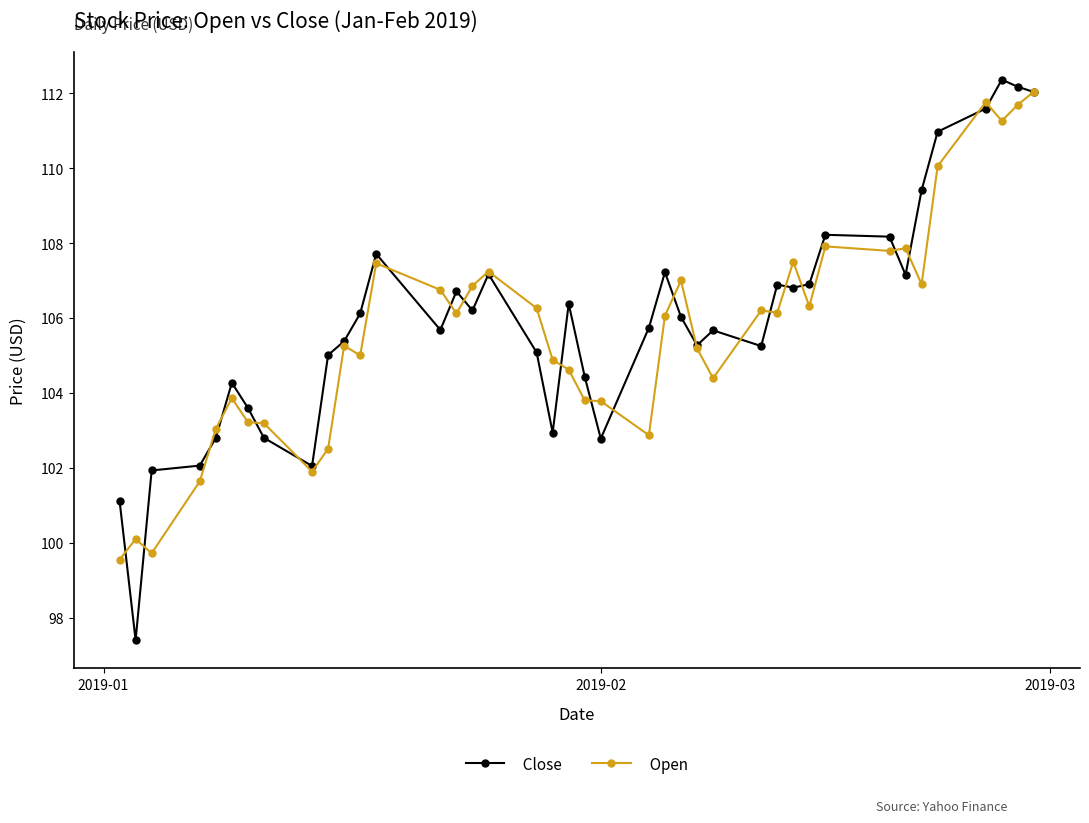

List the series in order of their peak value, highest first.

Close, Open